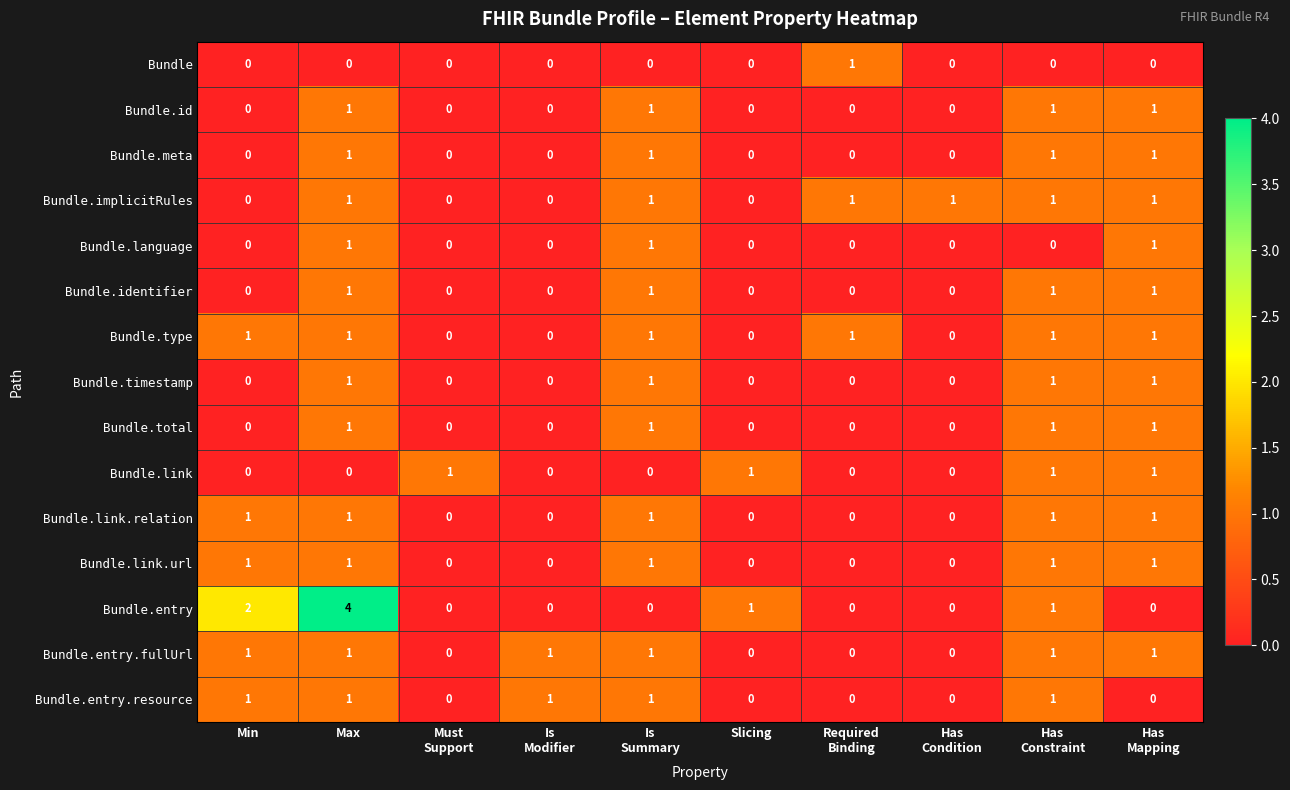

At which category is the sum across all series the highest?

Max